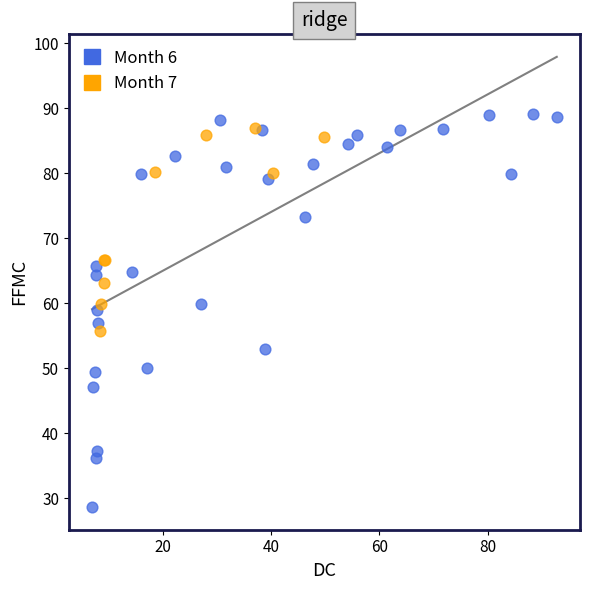

Which series has the largest Y range (max minus min)?

Month 6